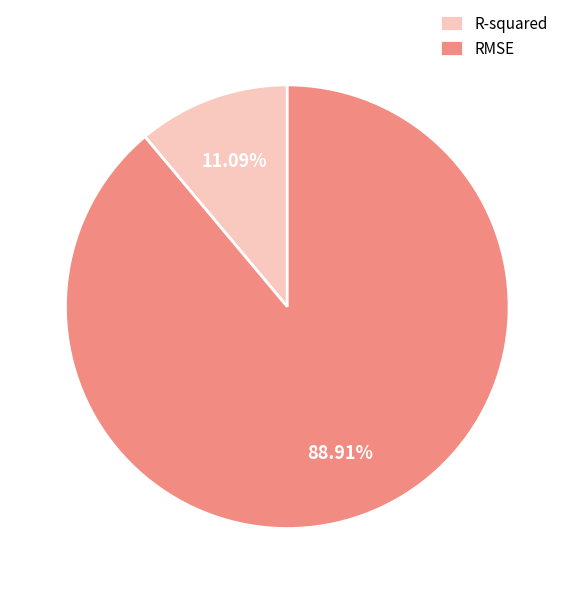

True or false: RMSE accounts for 79% of the total.

False